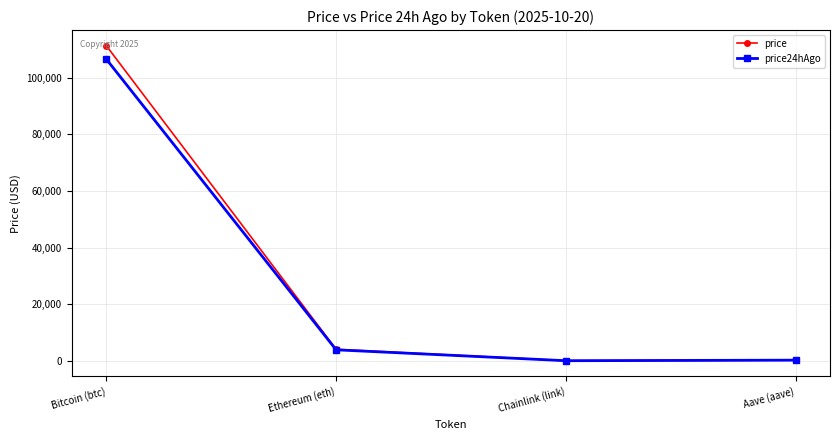

What position from the left is Chainlink (link)?

3